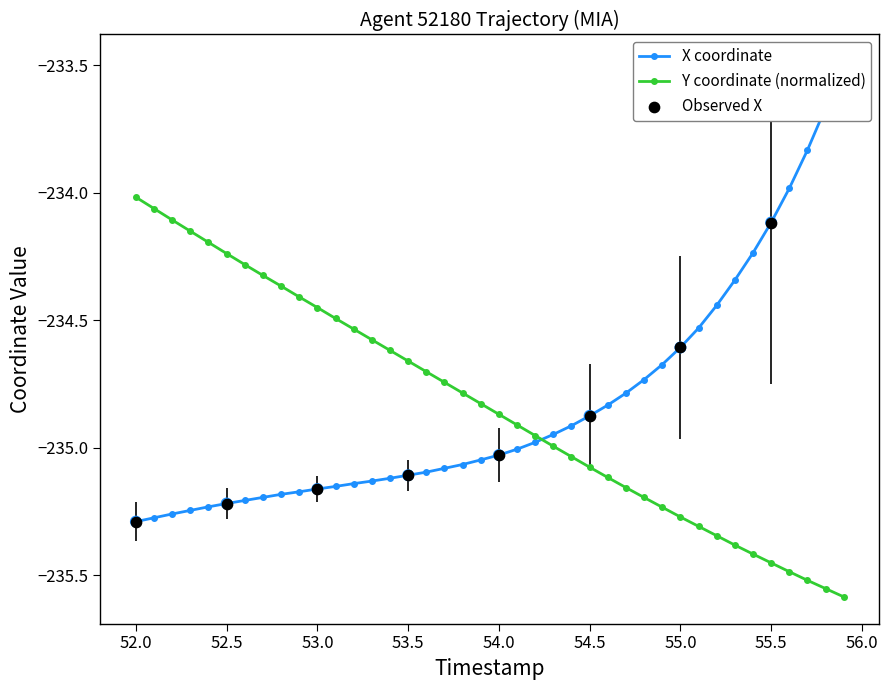

Which series reaches the minimum Y coordinate?

Y